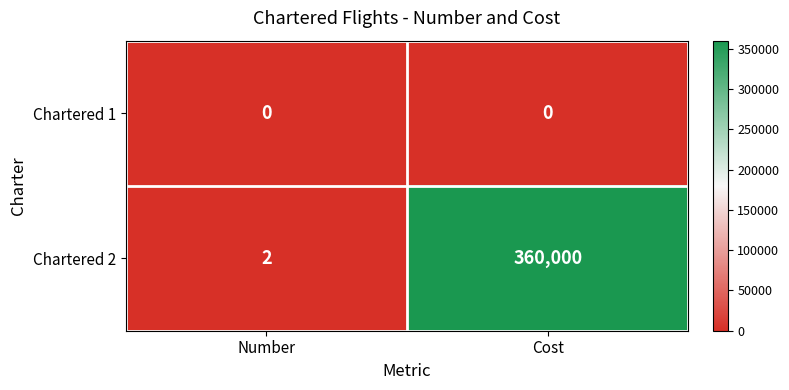

Where is Chartered 2 nearest to the value 180001?

Number